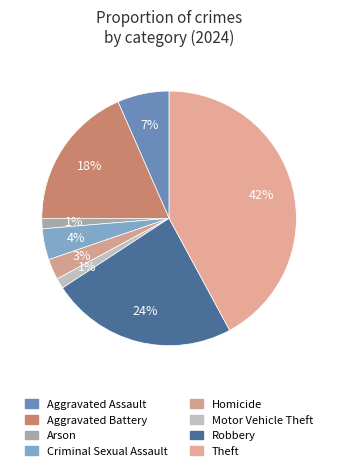

How many segments does this pie chart have?

8